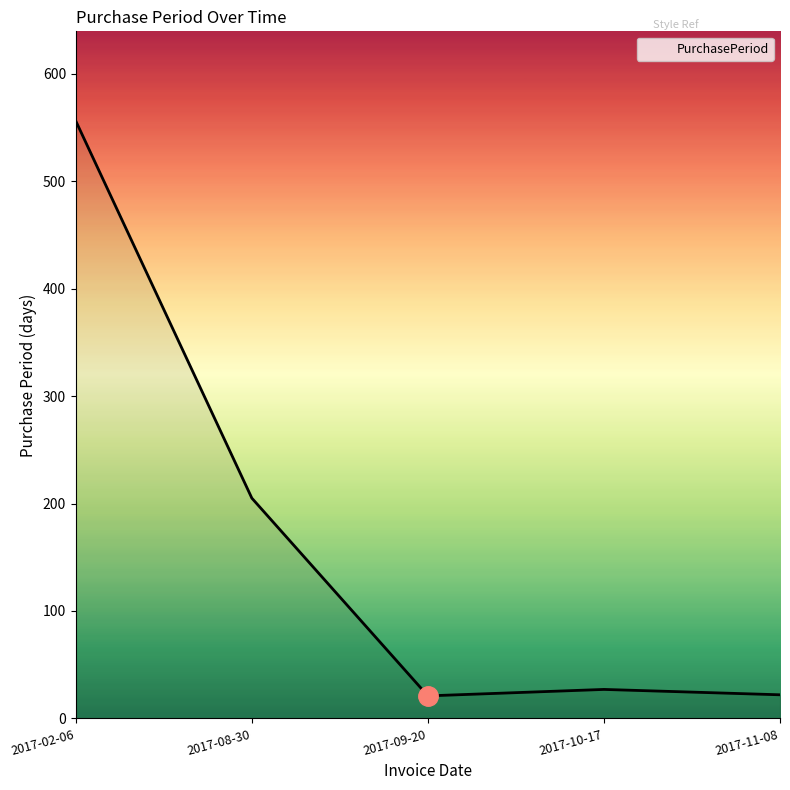

What is the maximum value shown in the chart?

556